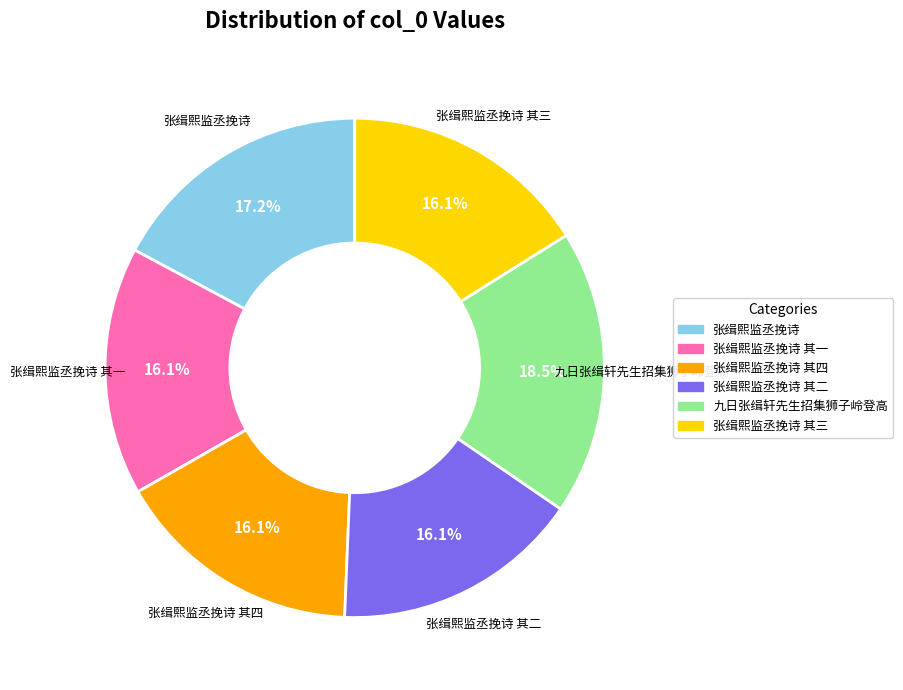

Does any single category account for the majority?

No